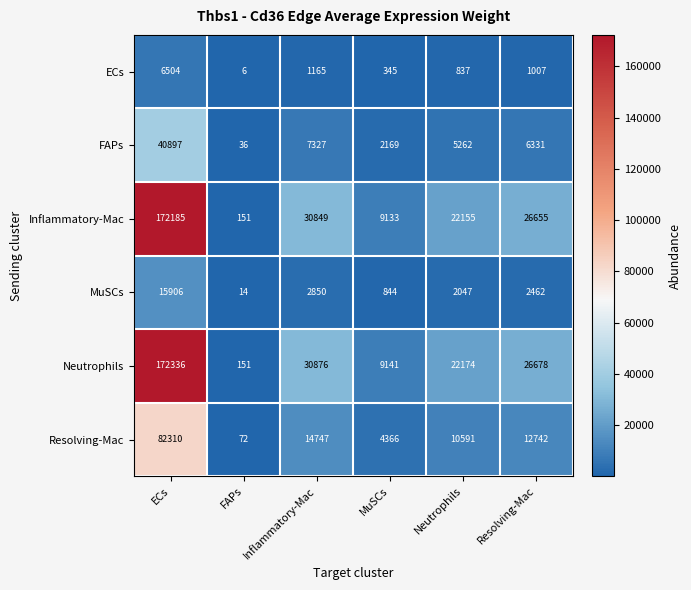

What is the smallest value displayed?

6